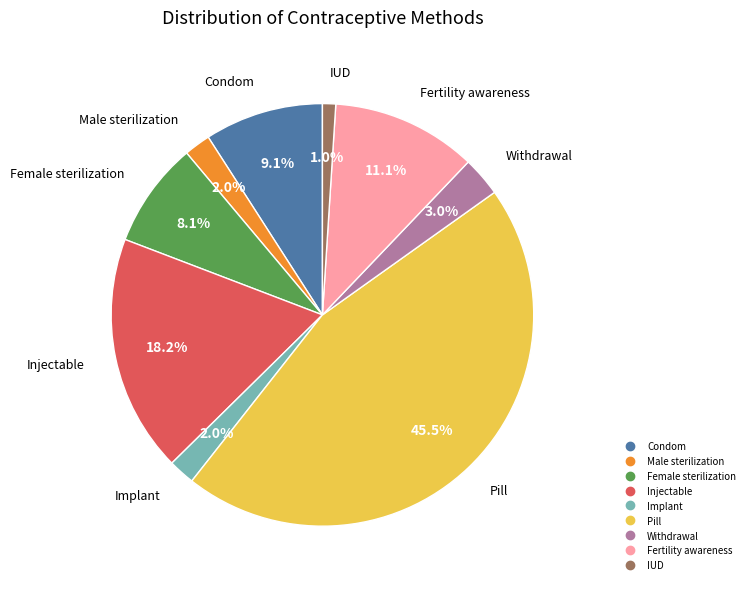

Which category has the biggest portion of the pie?

Pill